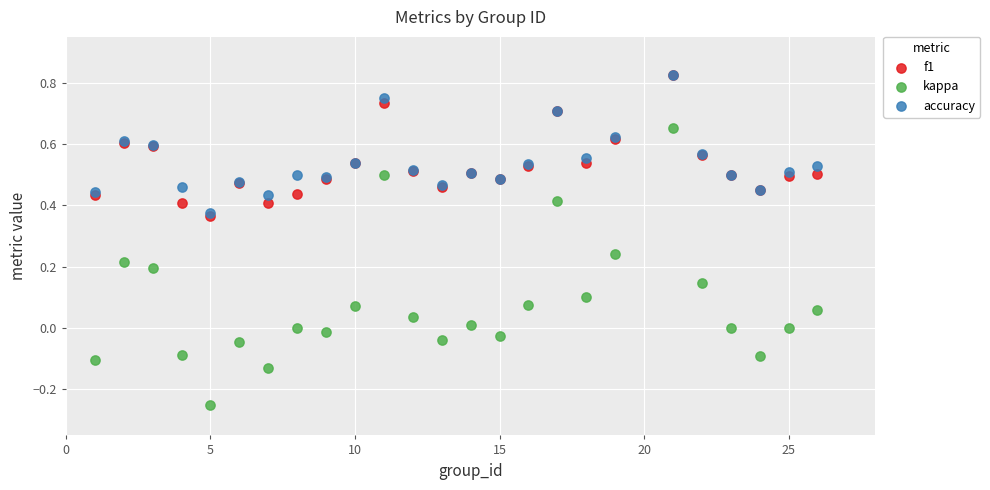

What are all the series names shown in the legend?

f1, kappa, accuracy